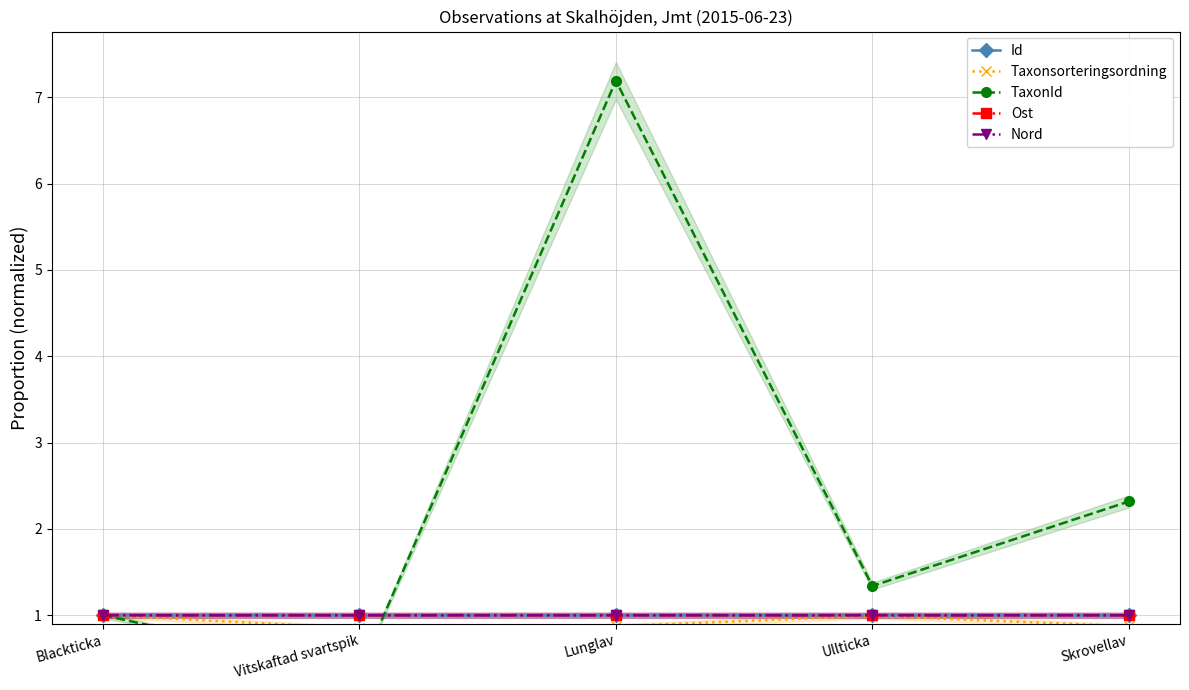

How many lines are shown in the chart?

5